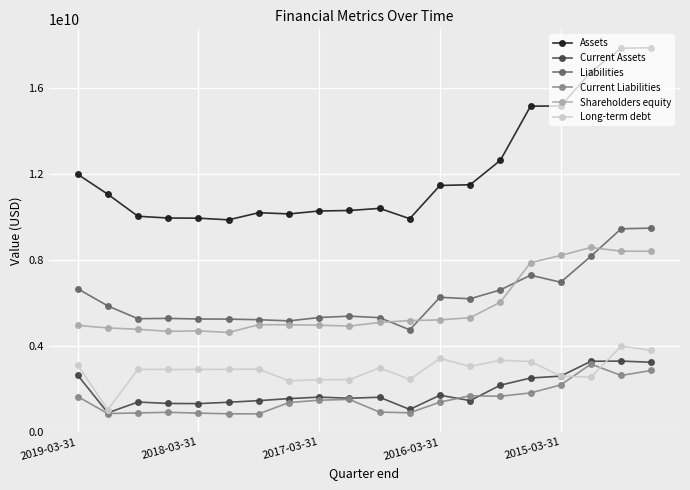

True or false: Assets has more than 1 points higher than both neighbors.

True